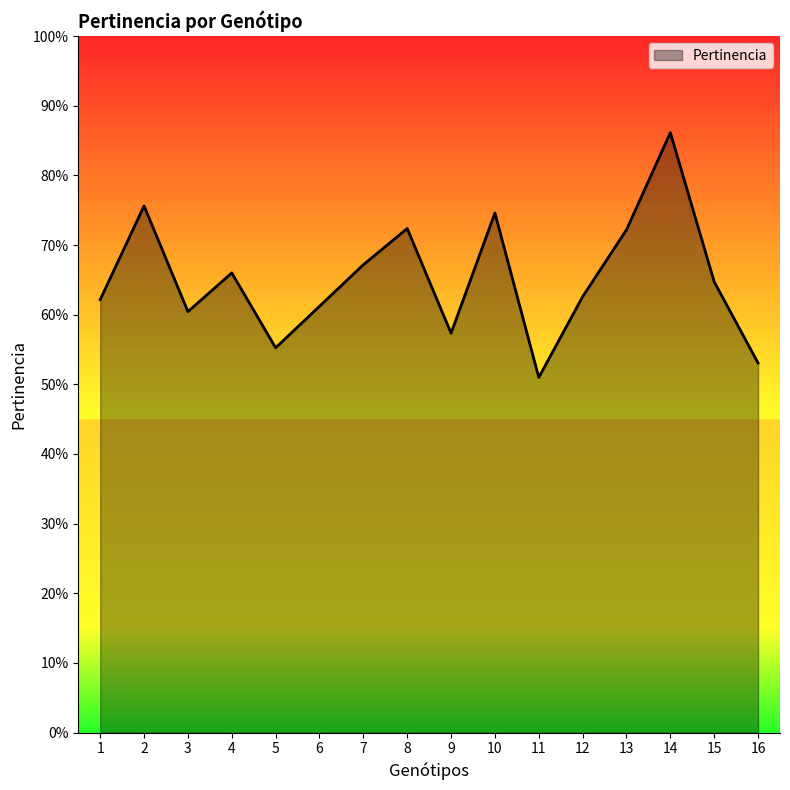

Where is the first local maximum?

2